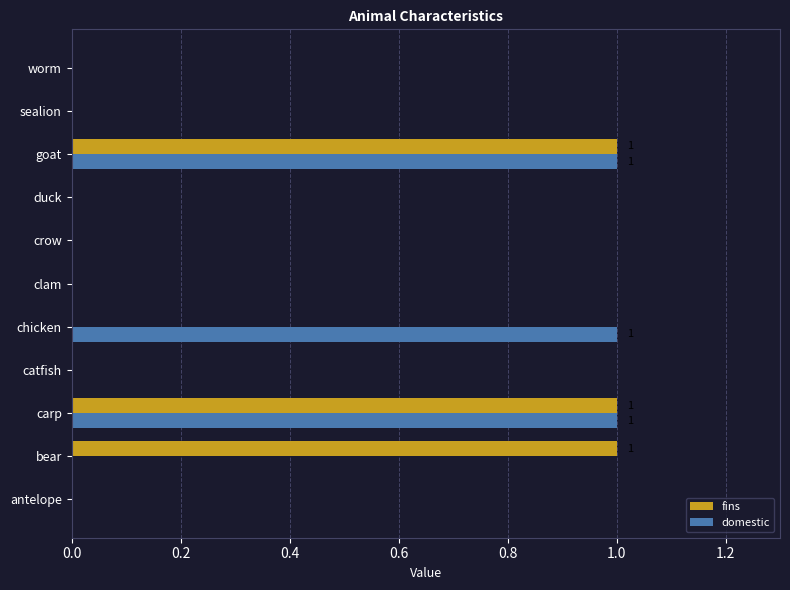

True or false: fins has a value of 0 at catfish.

True